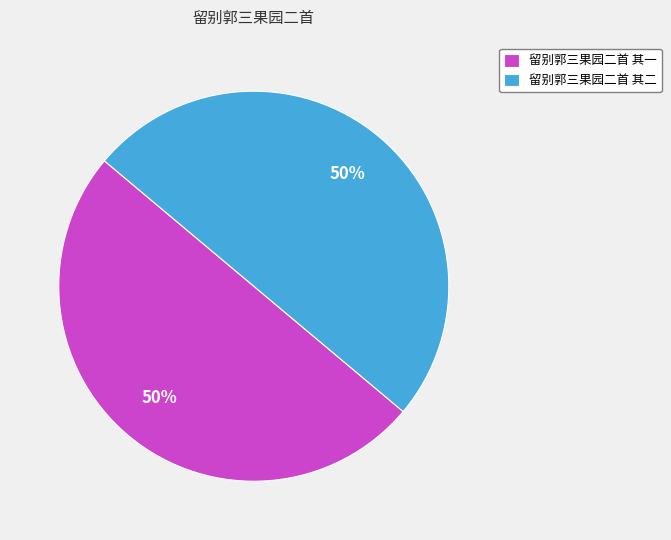

To the nearest percent, what percentage of the pie is 留别郭三果园二首 其一?

50%